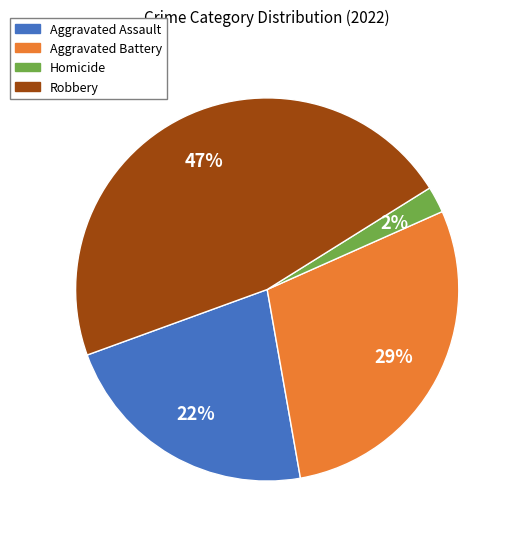

Combined, do Homicide and Robbery account for over 50%?

No